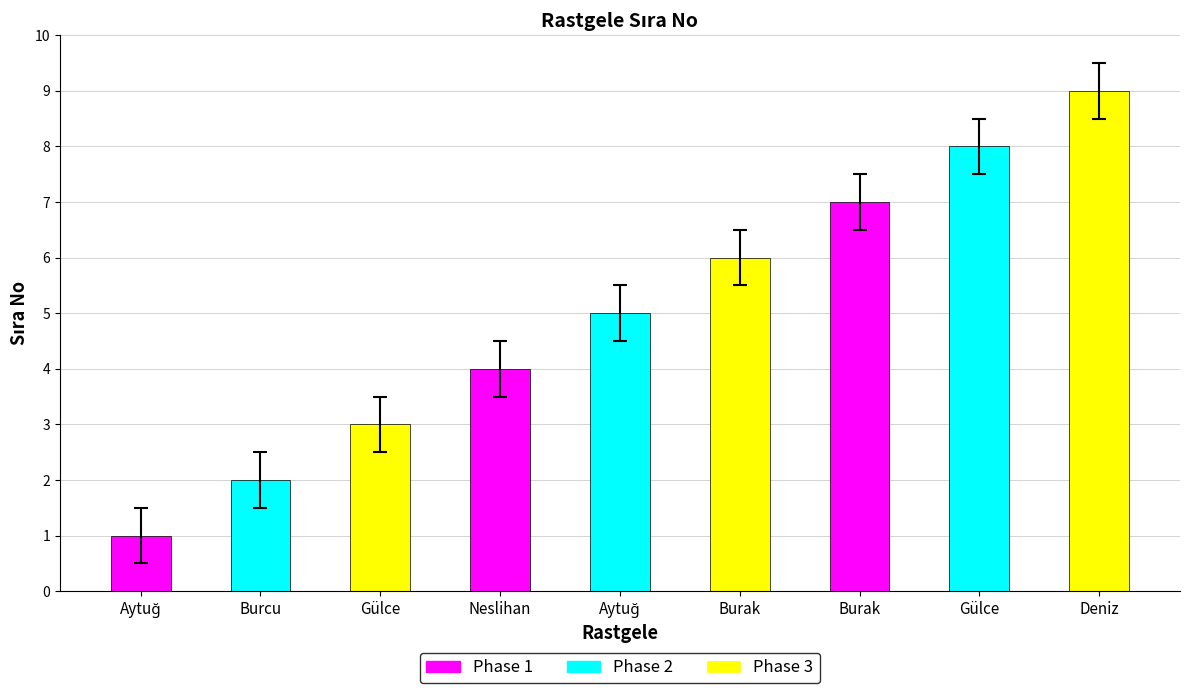

At which label is the value closest to 4?

Neslihan